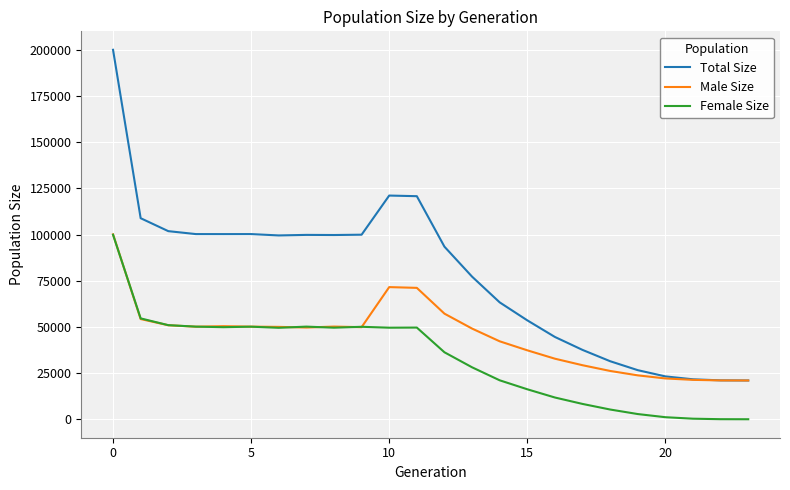

What is the highest value of the Female Size series?

99948